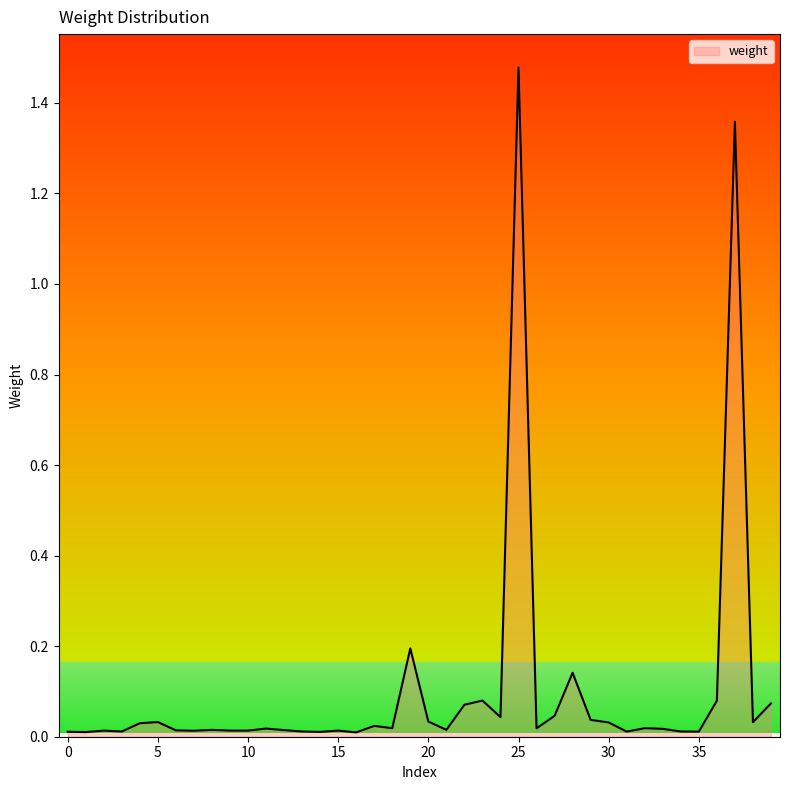

How many lines are shown in the chart?

1